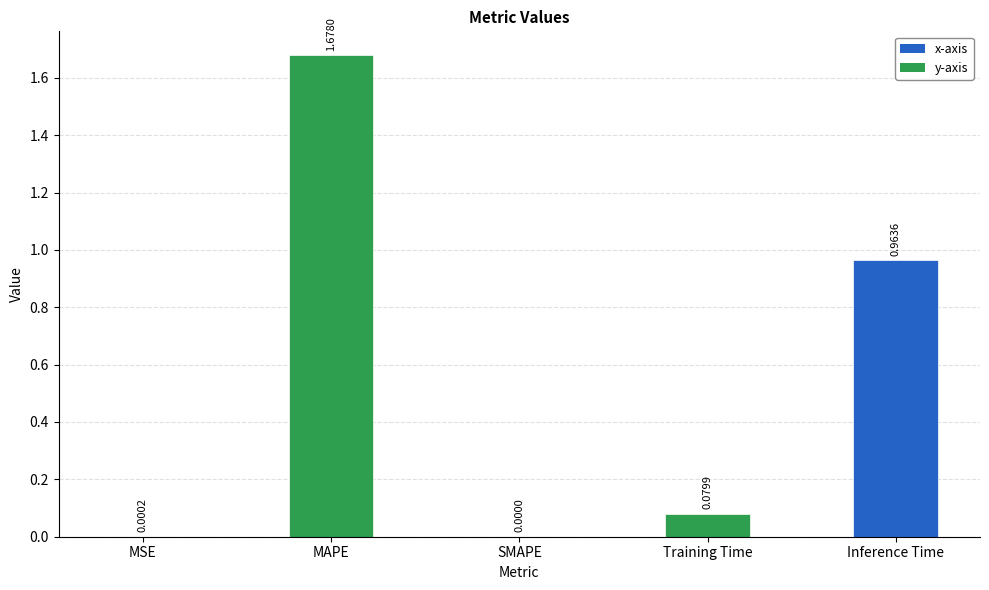

At which label is the value closest to 0?

SMAPE